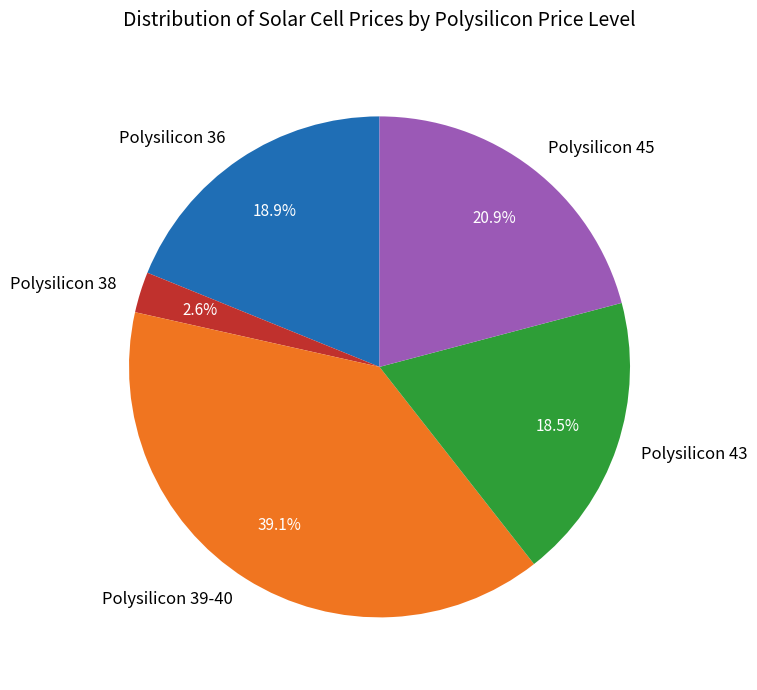

How many segments does this pie chart have?

5